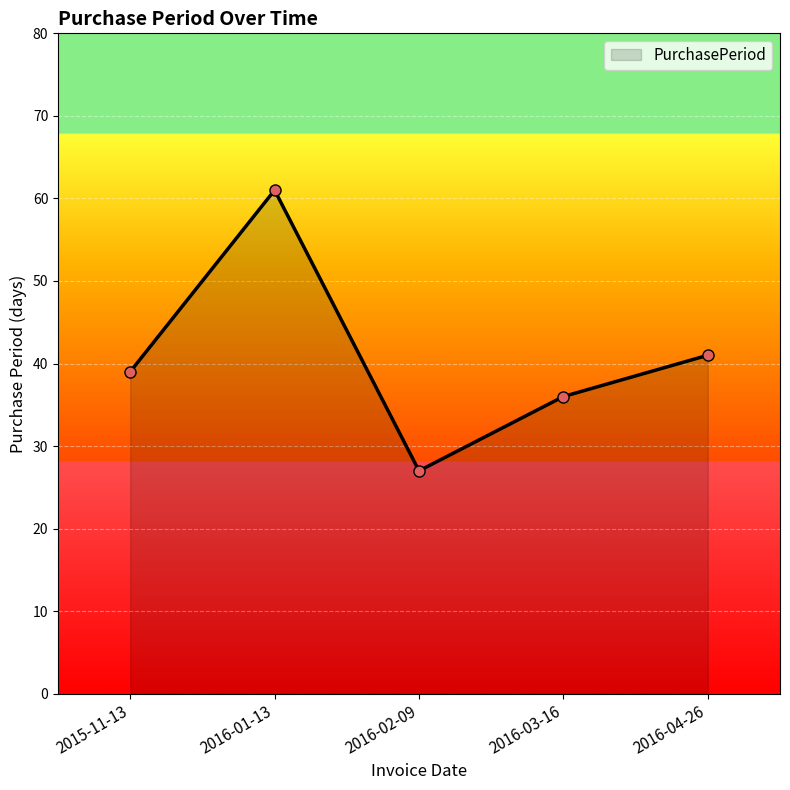

Is it true that the value at 2016-01-13 is 61?

True